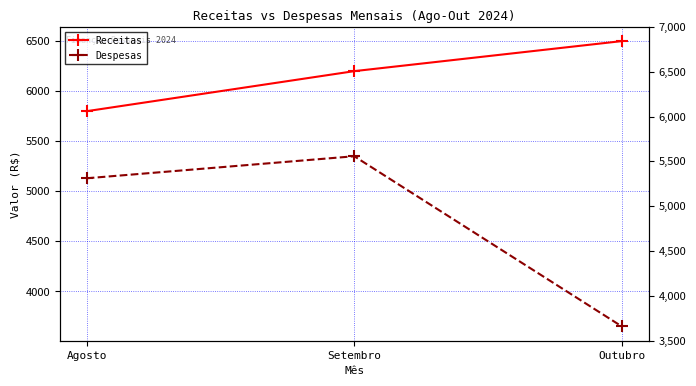

Which series has the widest spread of values?

Despesas